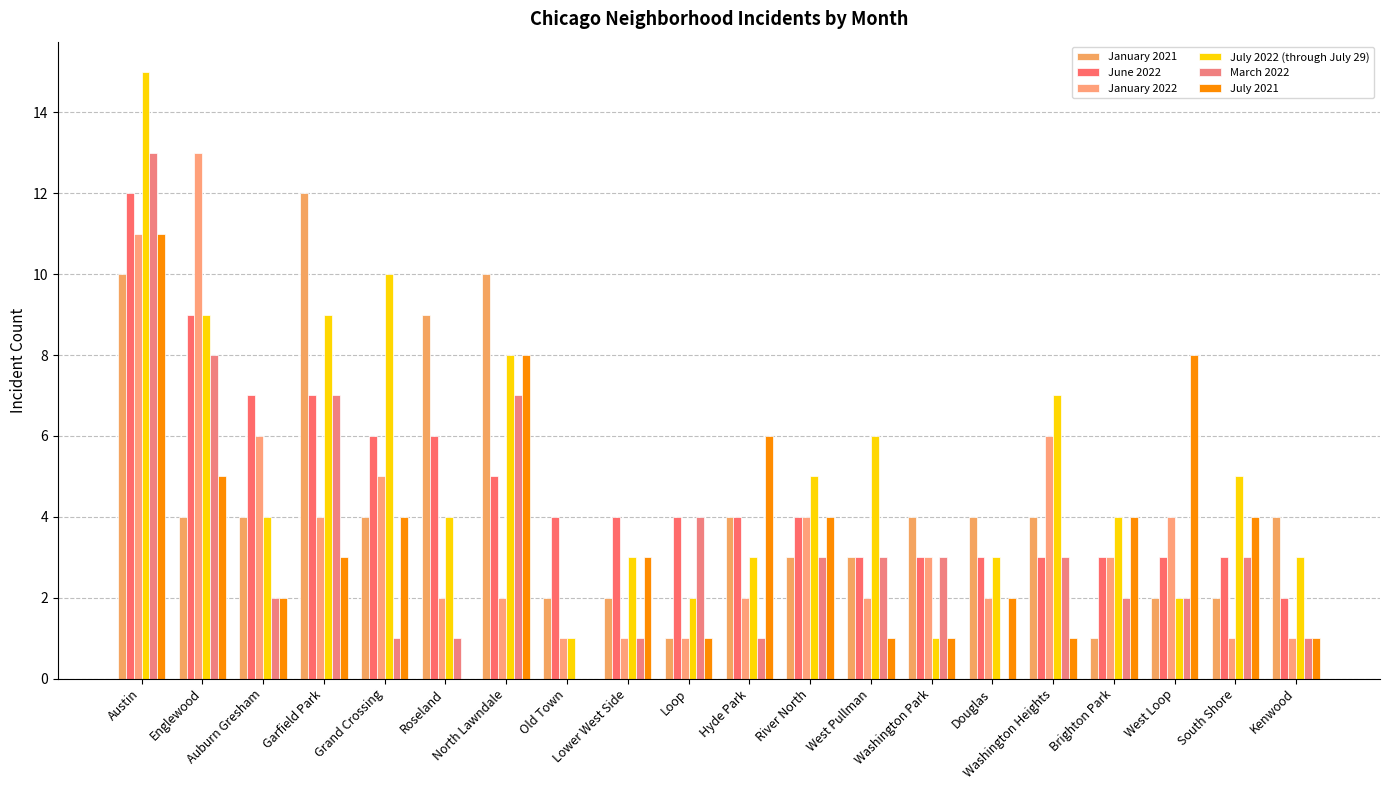

Reading left to right, transcribe all the data shown in this chart.

January 2021: Austin=10	Englewood=4	Auburn Gresham=4	Garfield Park=12	Grand Crossing=4	Roseland=9	North Lawndale=10	Old Town=2	Lower West Side=2	Loop=1	Hyde Park=4	River North=3	West Pullman=3	Washington Park=4	Douglas=4	Washington Heights=4	Brighton Park=1	West Loop=2	South Shore=2	Kenwood=4
June 2022: Austin=12	Englewood=9	Auburn Gresham=7	Garfield Park=7	Grand Crossing=6	Roseland=6	North Lawndale=5	Old Town=4	Lower West Side=4	Loop=4	Hyde Park=4	River North=4	West Pullman=3	Washington Park=3	Douglas=3	Washington Heights=3	Brighton Park=3	West Loop=3	South Shore=3	Kenwood=2
January 2022: Austin=11	Englewood=13	Auburn Gresham=6	Garfield Park=4	Grand Crossing=5	Roseland=2	North Lawndale=2	Old Town=1	Lower West Side=1	Loop=1	Hyde Park=2	River North=4	West Pullman=2	Washington Park=3	Douglas=2	Washington Heights=6	Brighton Park=3	West Loop=4	South Shore=1	Kenwood=1
July 2022 (through July 29): Austin=15	Englewood=9	Auburn Gresham=4	Garfield Park=9	Grand Crossing=10	Roseland=4	North Lawndale=8	Old Town=1	Lower West Side=3	Loop=2	Hyde Park=3	River North=5	West Pullman=6	Washington Park=1	Douglas=3	Washington Heights=7	Brighton Park=4	West Loop=2	South Shore=5	Kenwood=3
March 2022: Austin=13	Englewood=8	Auburn Gresham=2	Garfield Park=7	Grand Crossing=1	Roseland=1	North Lawndale=7	Old Town=0	Lower West Side=1	Loop=4	Hyde Park=1	River North=3	West Pullman=3	Washington Park=3	Douglas=0	Washington Heights=3	Brighton Park=2	West Loop=2	South Shore=3	Kenwood=1
July 2021: Austin=11	Englewood=5	Auburn Gresham=2	Garfield Park=3	Grand Crossing=4	Roseland=0	North Lawndale=8	Old Town=0	Lower West Side=3	Loop=1	Hyde Park=6	River North=4	West Pullman=1	Washington Park=1	Douglas=2	Washington Heights=1	Brighton Park=4	West Loop=8	South Shore=4	Kenwood=1